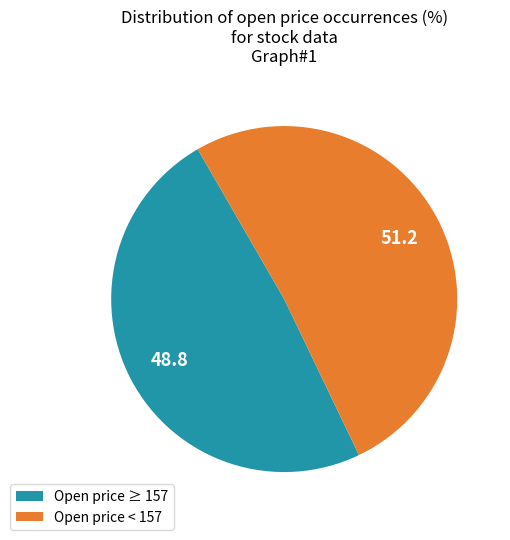

The Open price ≥ 157 slice represents 49% of the pie. True or false?

True